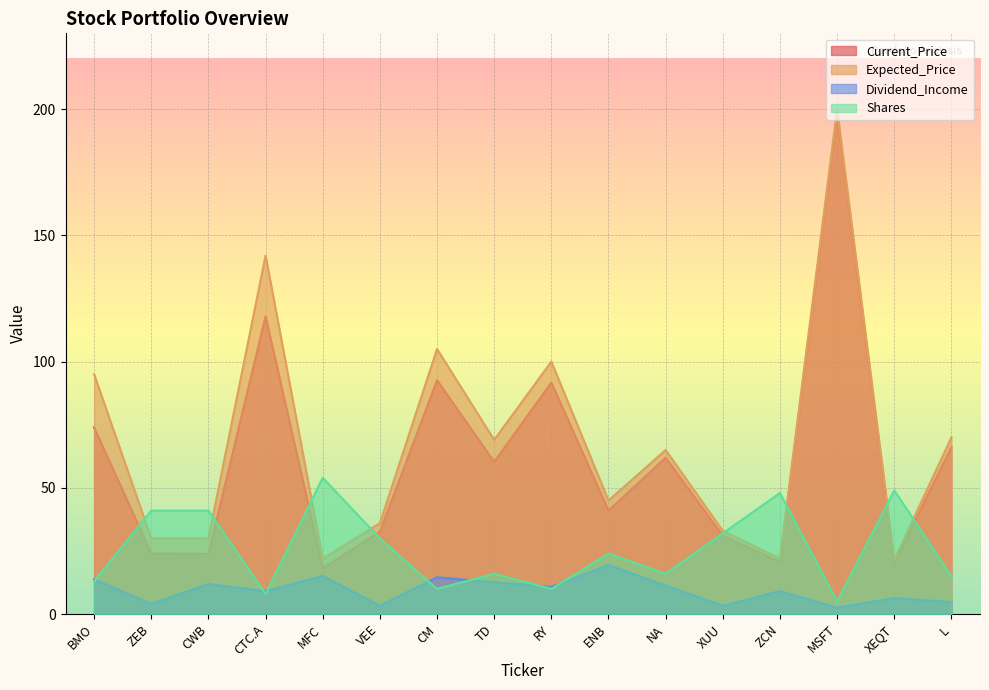

What is the sum of all Expected_Price values?

1085.5